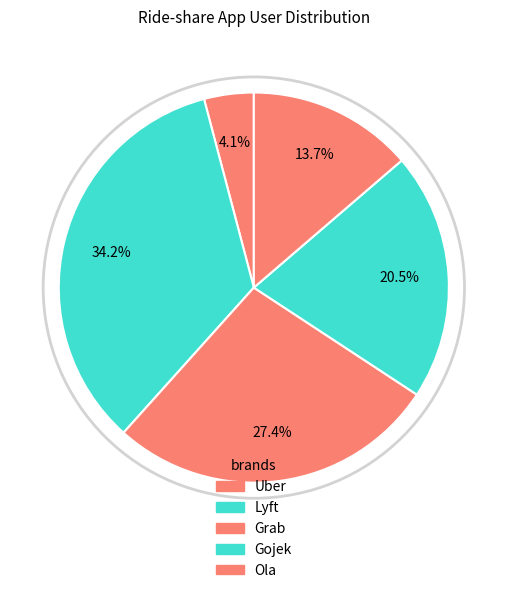

Approximately how many times larger is the value at Grab compared to Gojek?

1.3